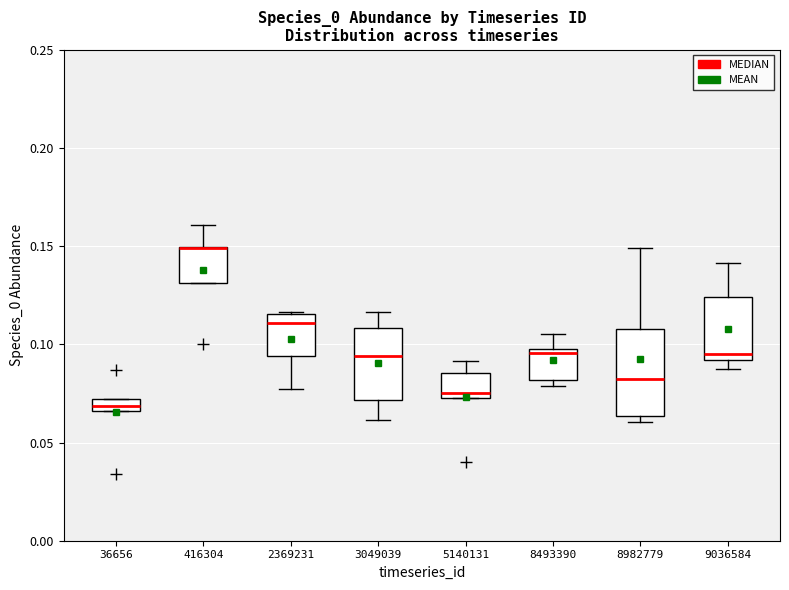

Which box is the tallest, from its lower edge to its upper edge?

8982779